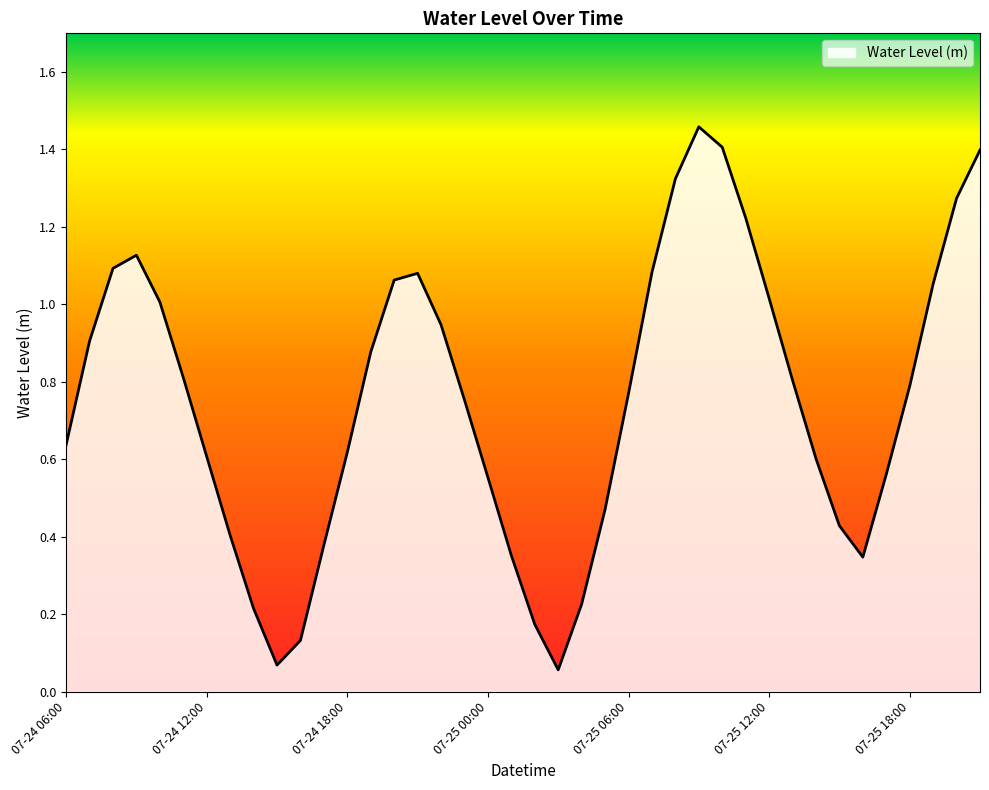

What is the difference between the maximum and minimum values?

1.4